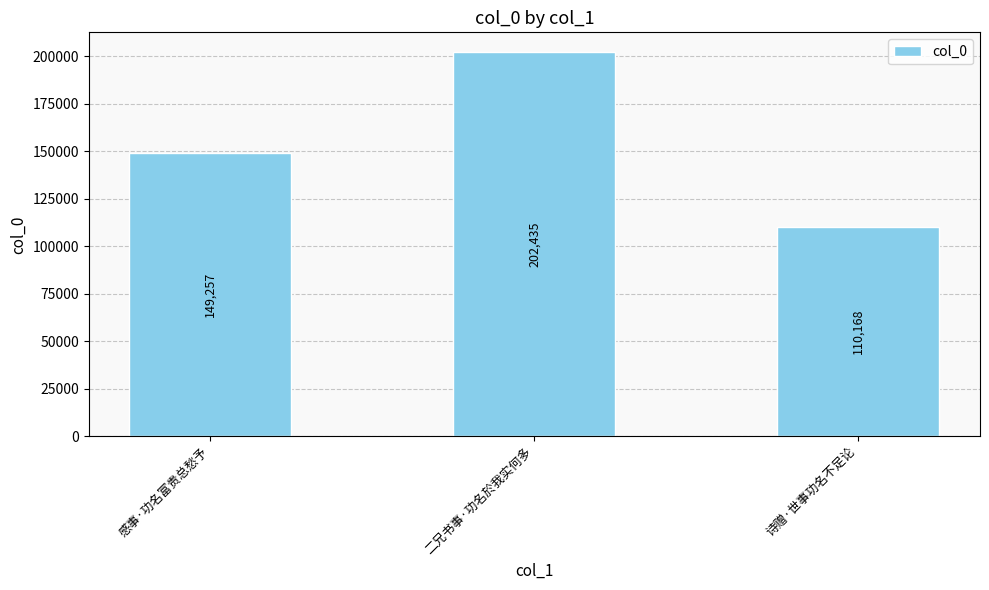

What is the average value?

153953